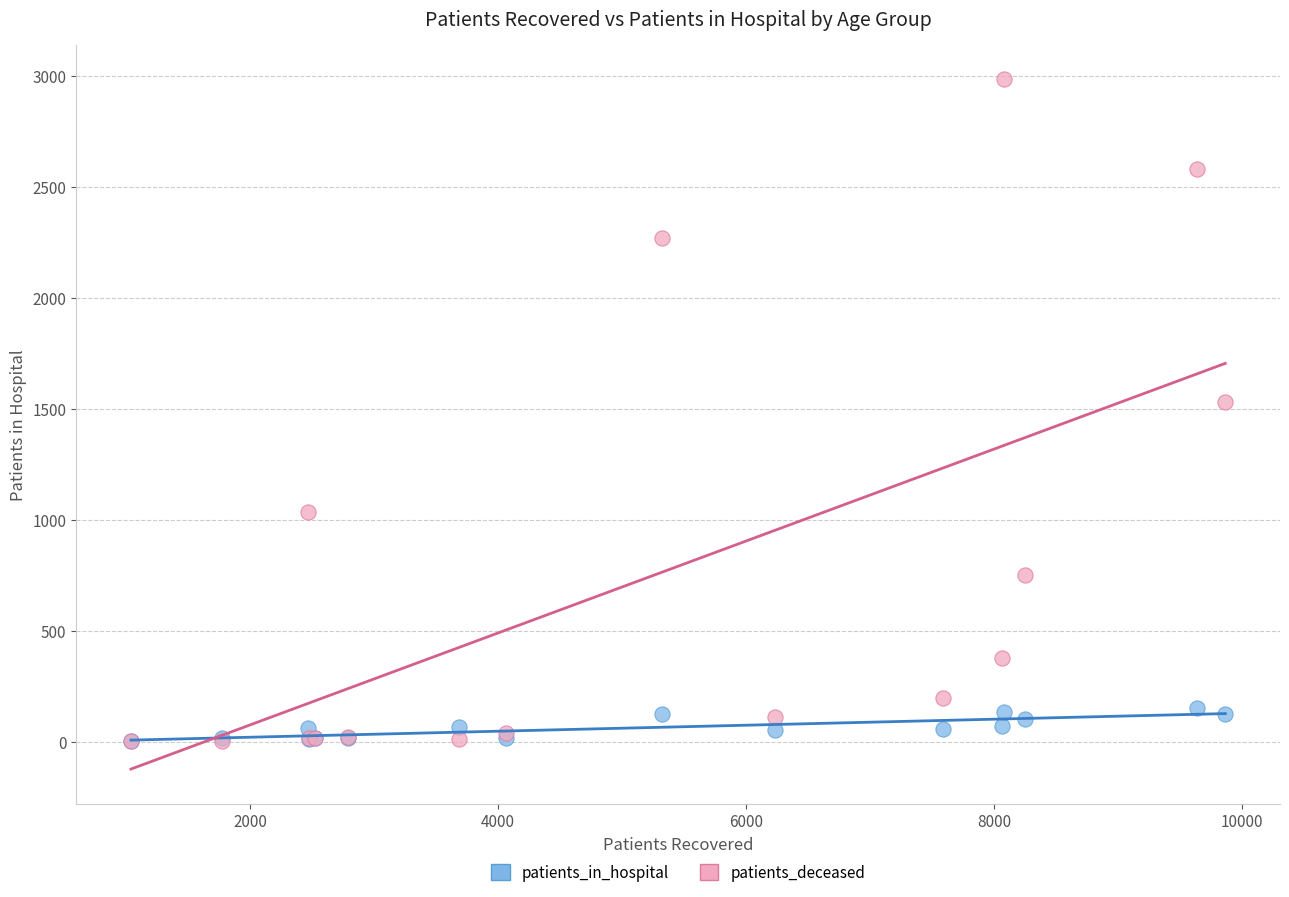

Across all series, what Y value is closest to 1494?

1529